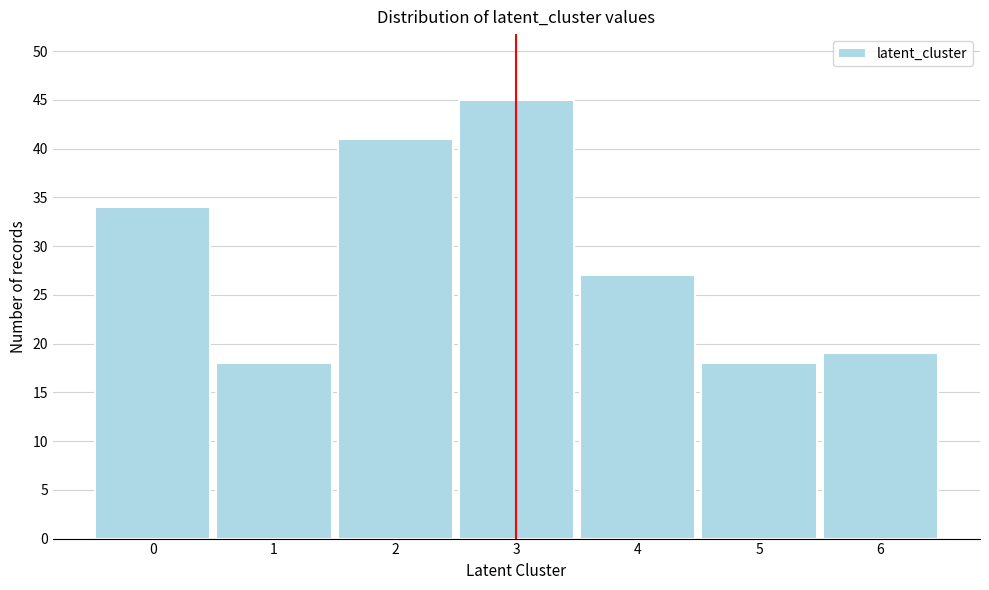

Reading left to right, transcribe all the data shown in this chart.

34	18	41	45	27	18	19